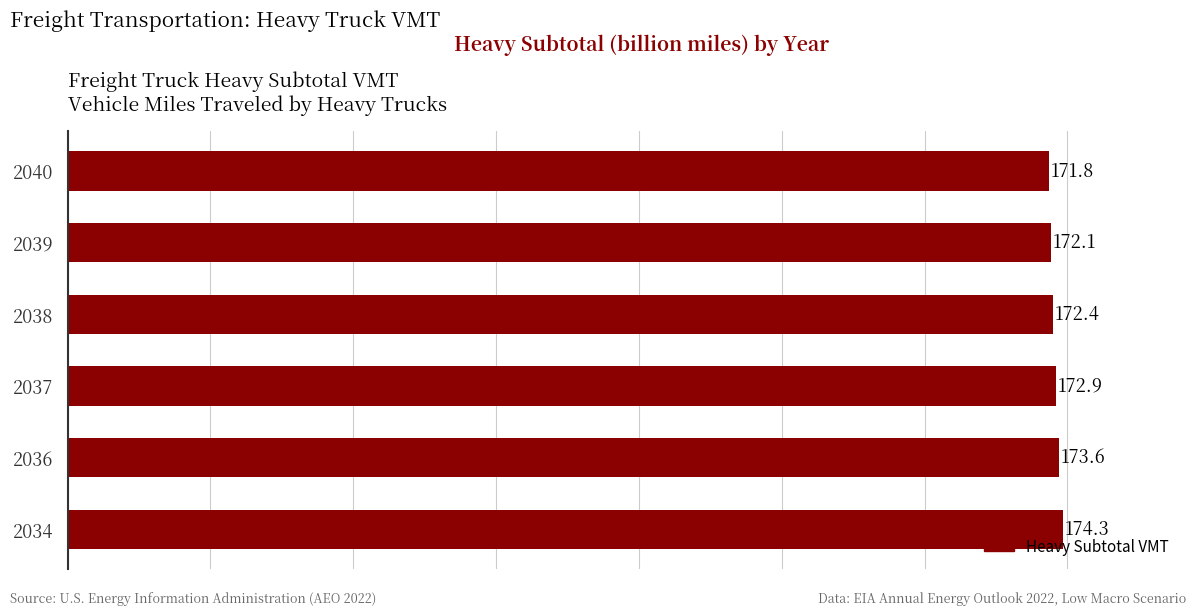

What is the smallest value displayed?

171.8